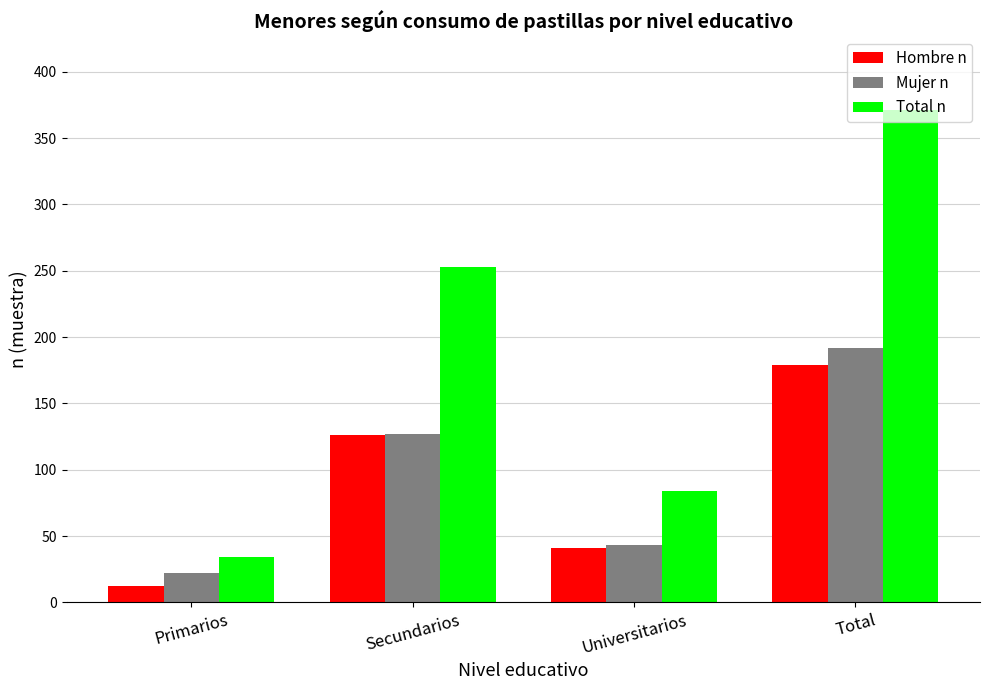

Is the value of Mujer n at Universitarios greater than the value of Total n at Primarios?

Yes